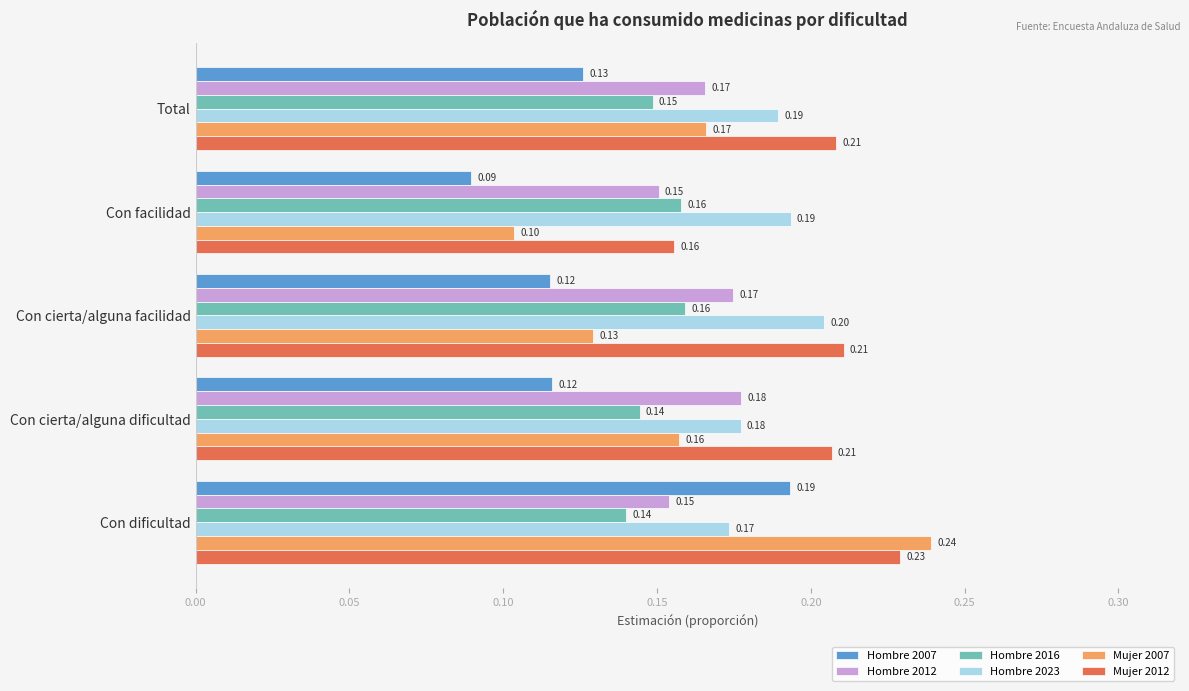

What are all the series names shown in the legend?

Hombre 2007, Hombre 2012, Hombre 2016, Hombre 2023, Mujer 2007, Mujer 2012